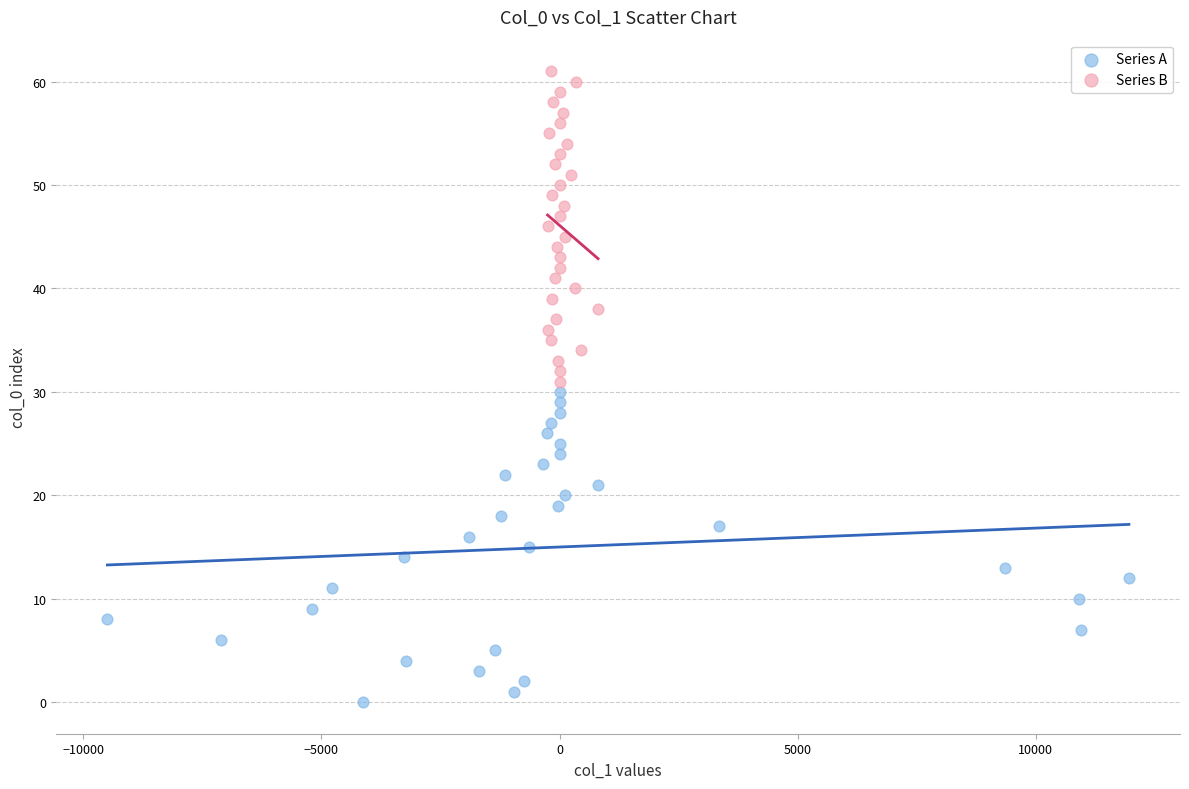

Which series contains the lowest Y value?

Series A